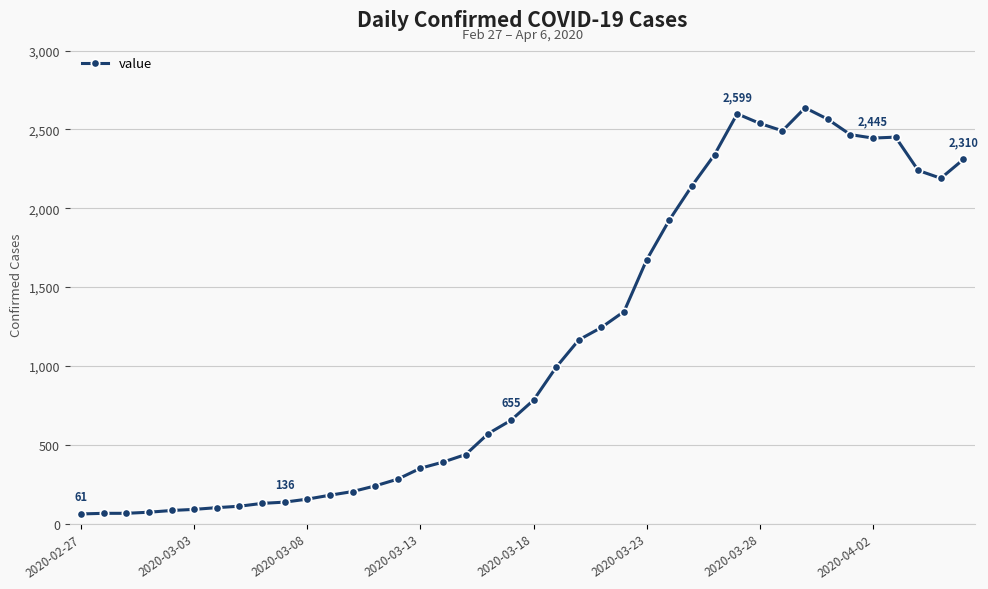

True or false: the data has more than 0 interior local peaks.

True